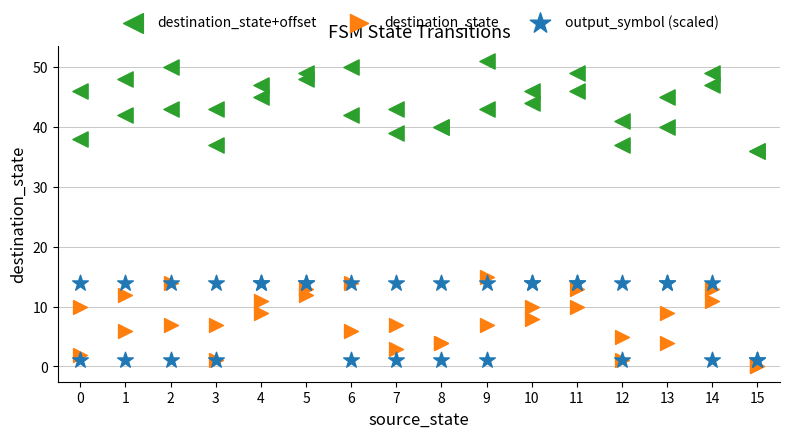

Across all series, what Y value is closest to 25?

15